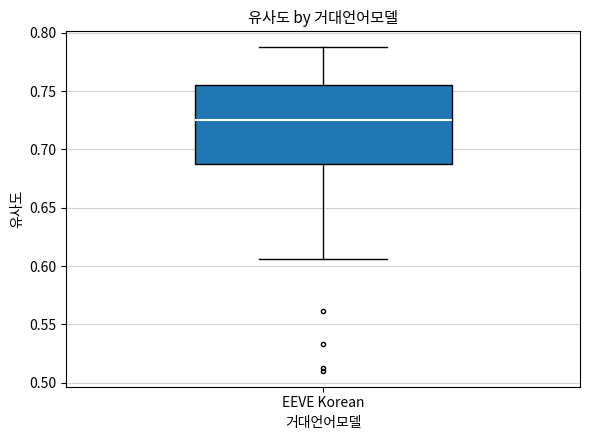

Transcribe this box plot: give where the median line is, the range the box spans, and where the two whiskers end, as read against the y-axis. The values are not printed on the chart, so give them approximately, as read against the axis.

median 0.725, box 0.685 to 0.755, whiskers 0.605 to 0.785